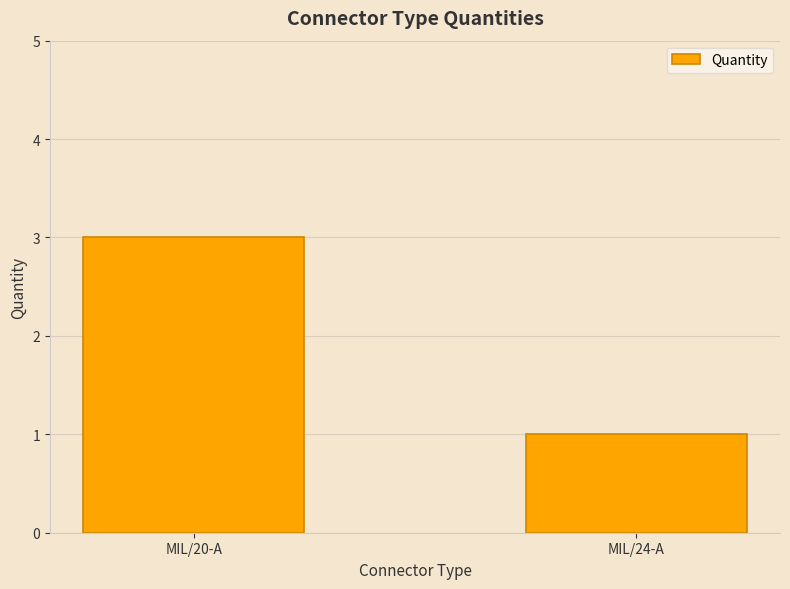

Reading left to right, what are all the values shown in this chart?

MIL/20-A=3	MIL/24-A=1